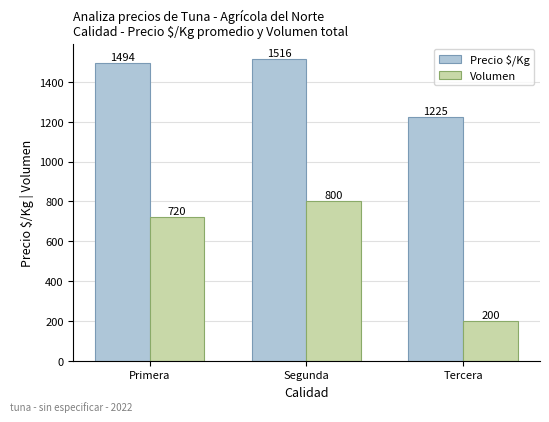

How many Volumen values are between 200 and 800?

3